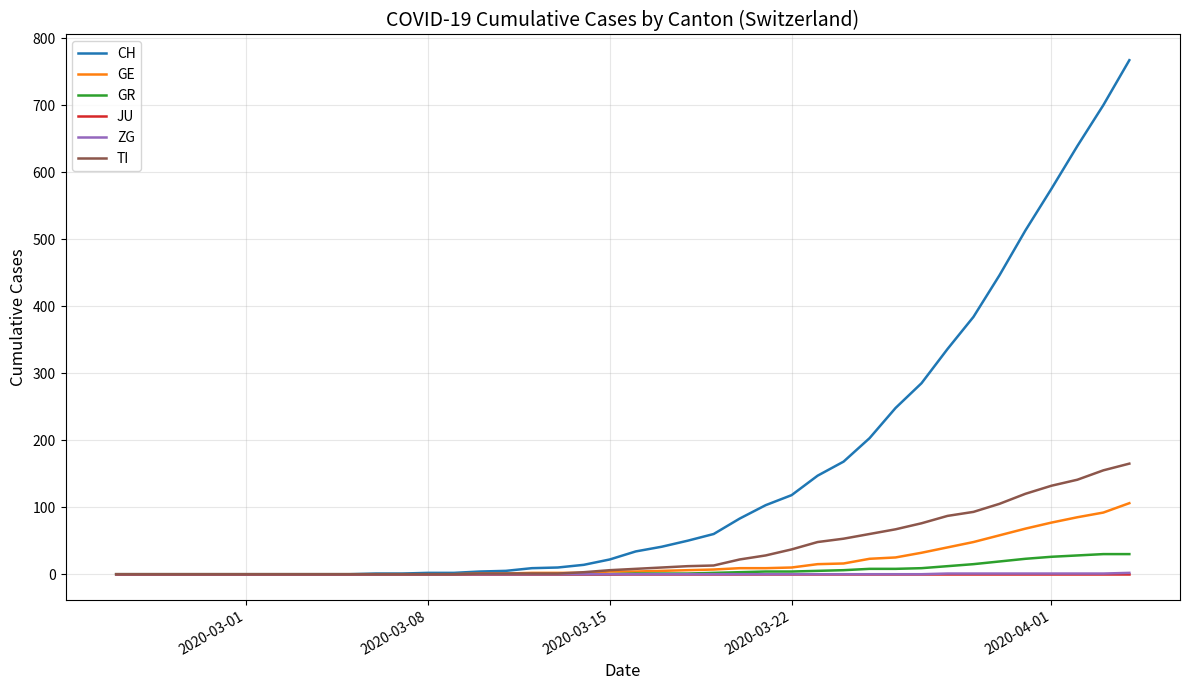

How many lines are shown in the chart?

6